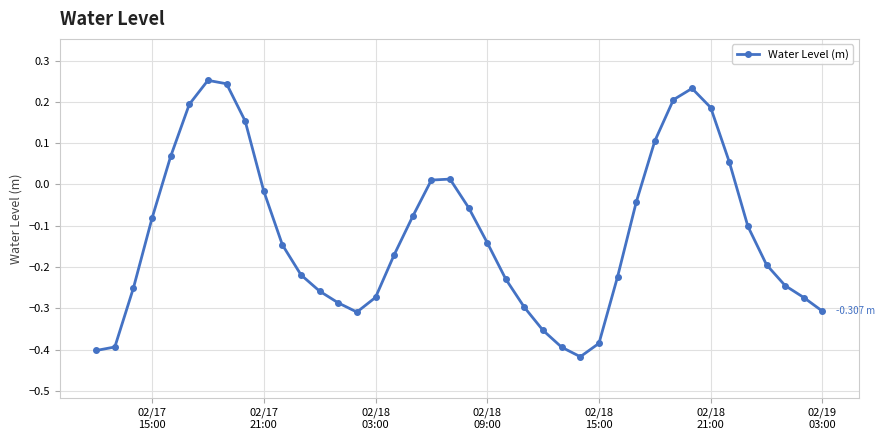

True or false: there are more than 2 points higher than both neighbors.

True